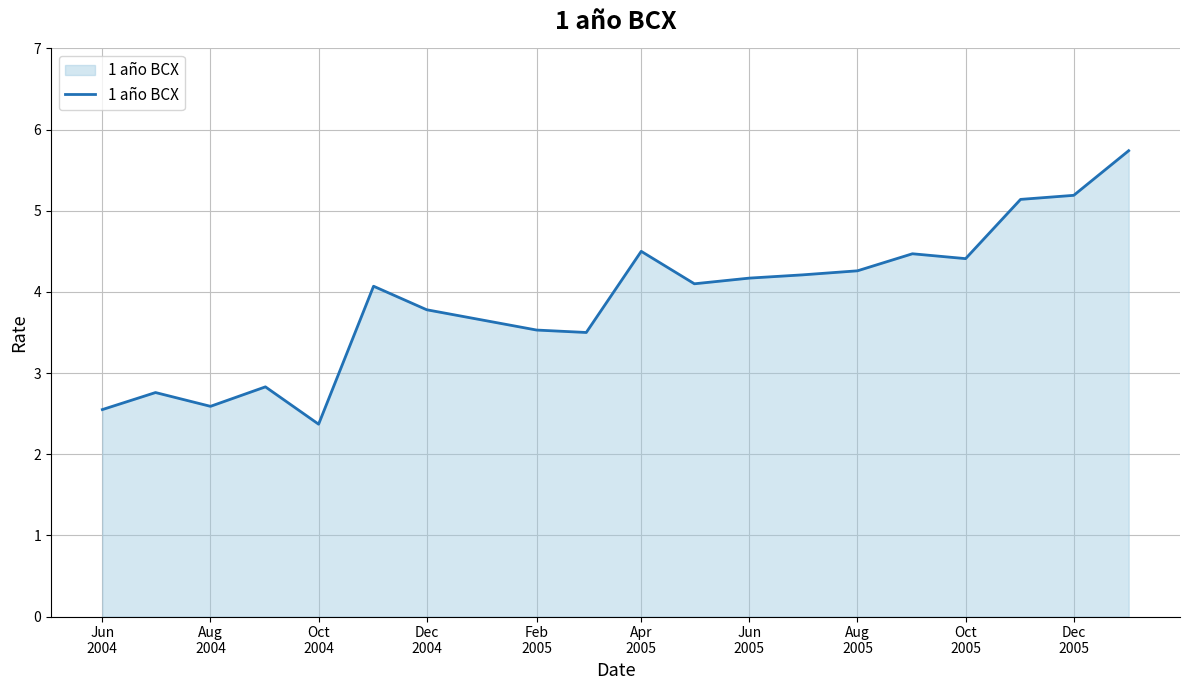

What is the average value?

3.9